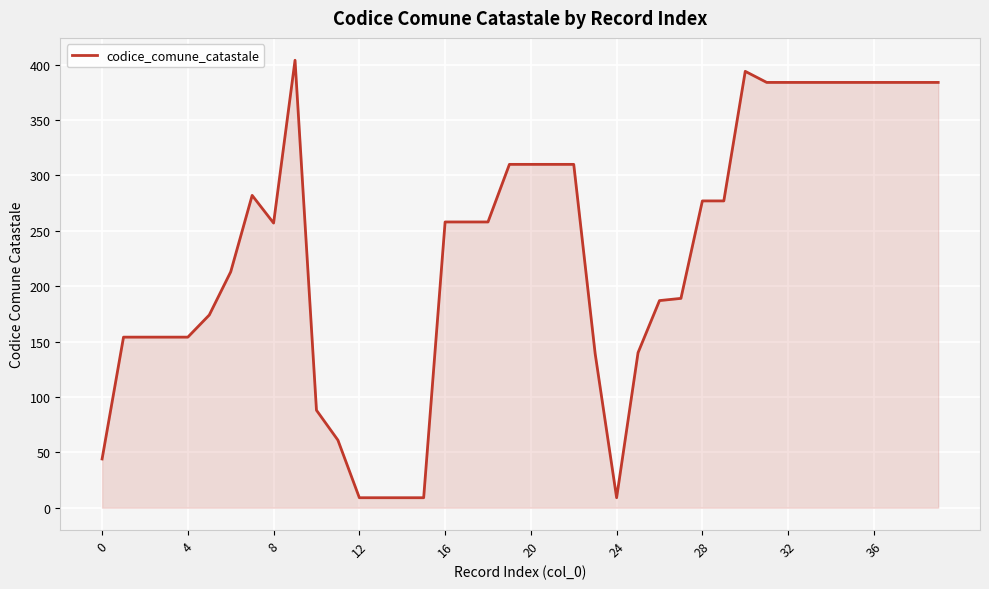

What is the smallest value displayed?

9